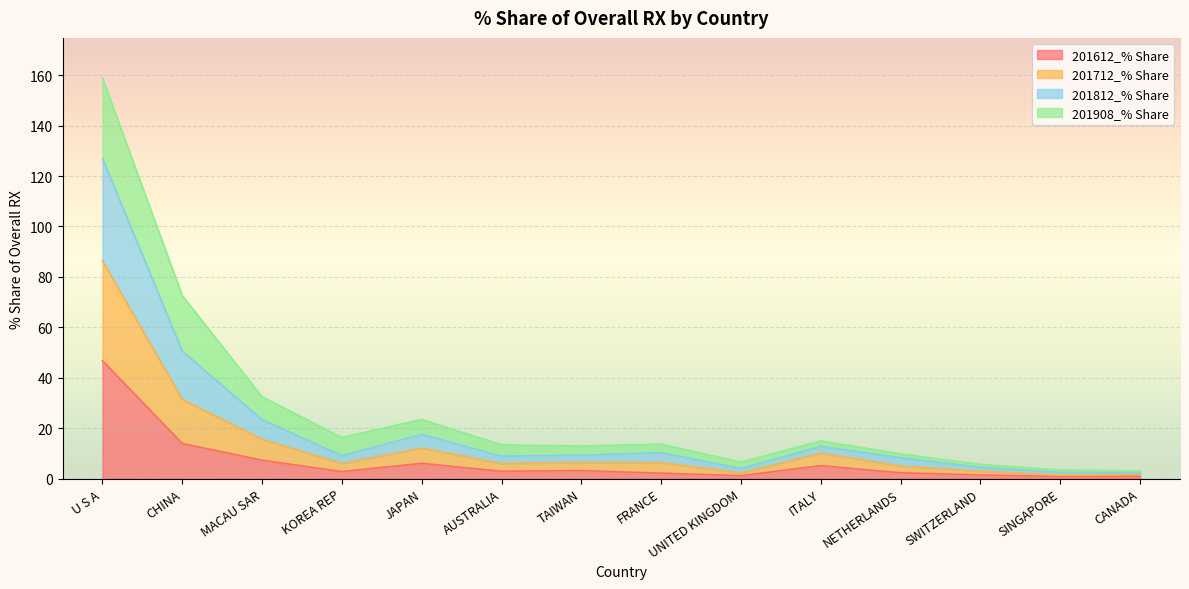

At which category is the sum across all series the highest?

U S A